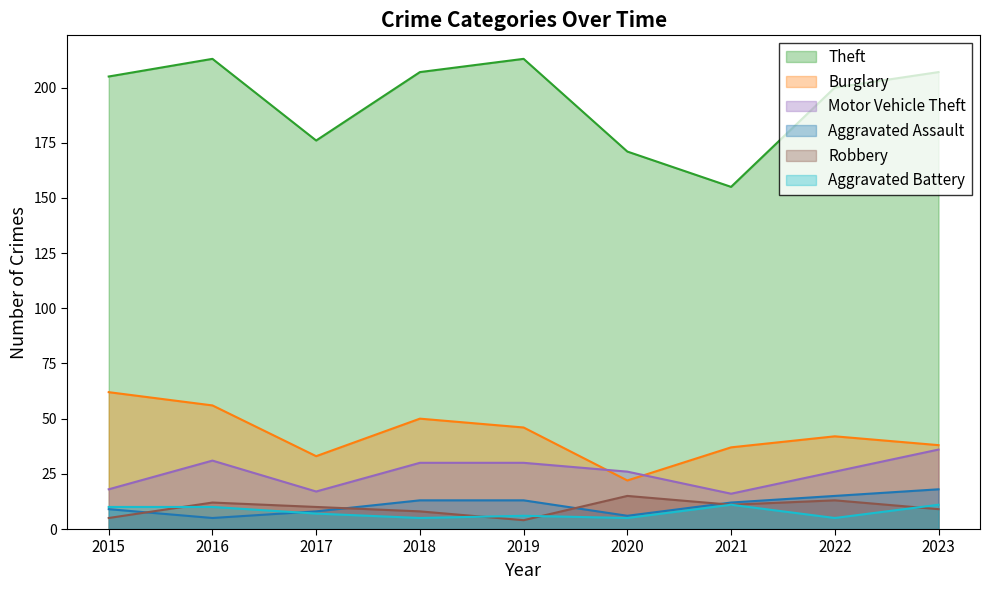

What is the difference between the Theft values at 2015 and 2020?

34